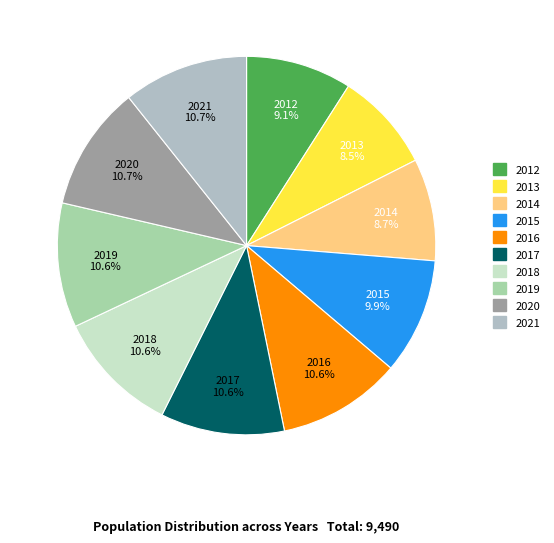

To the nearest percent, what percentage of the pie is 2018?

11%